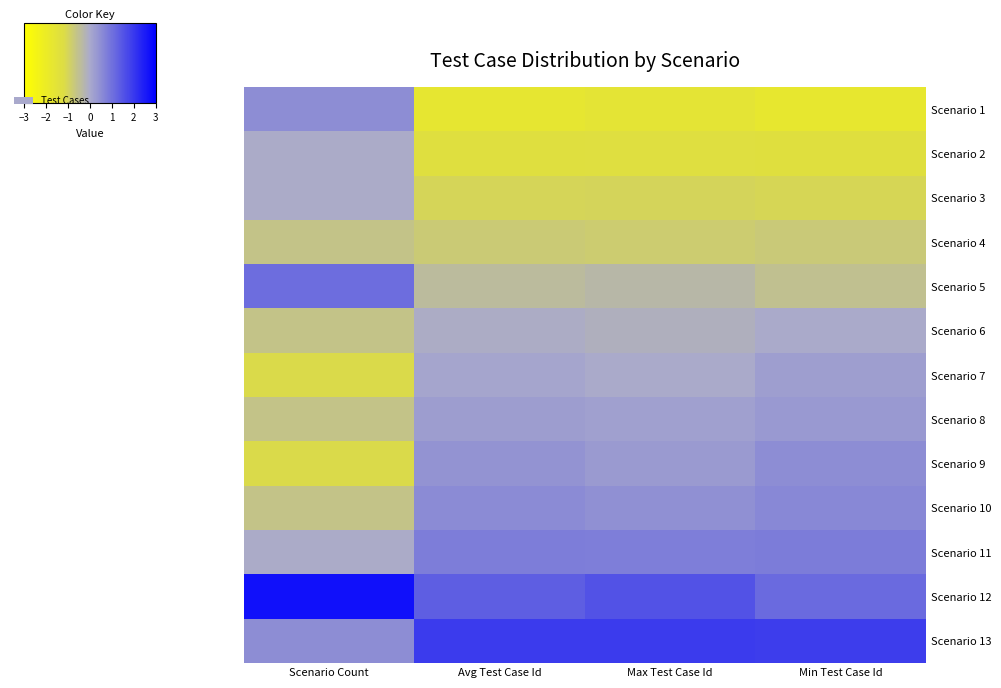

What is the sum of all Scenario 8 values?

0.1